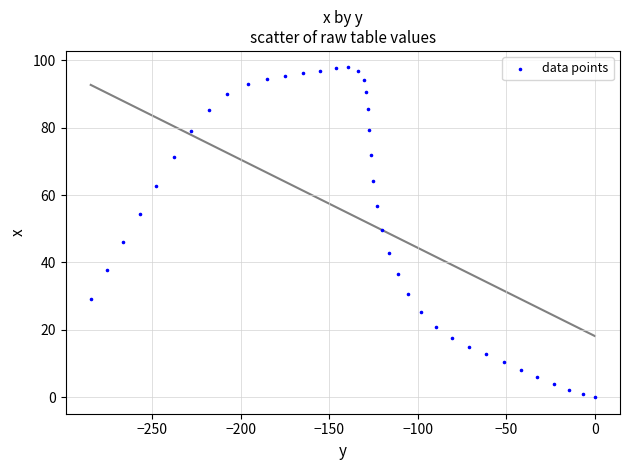

What is the range of Y values (max minus min)?

97.9